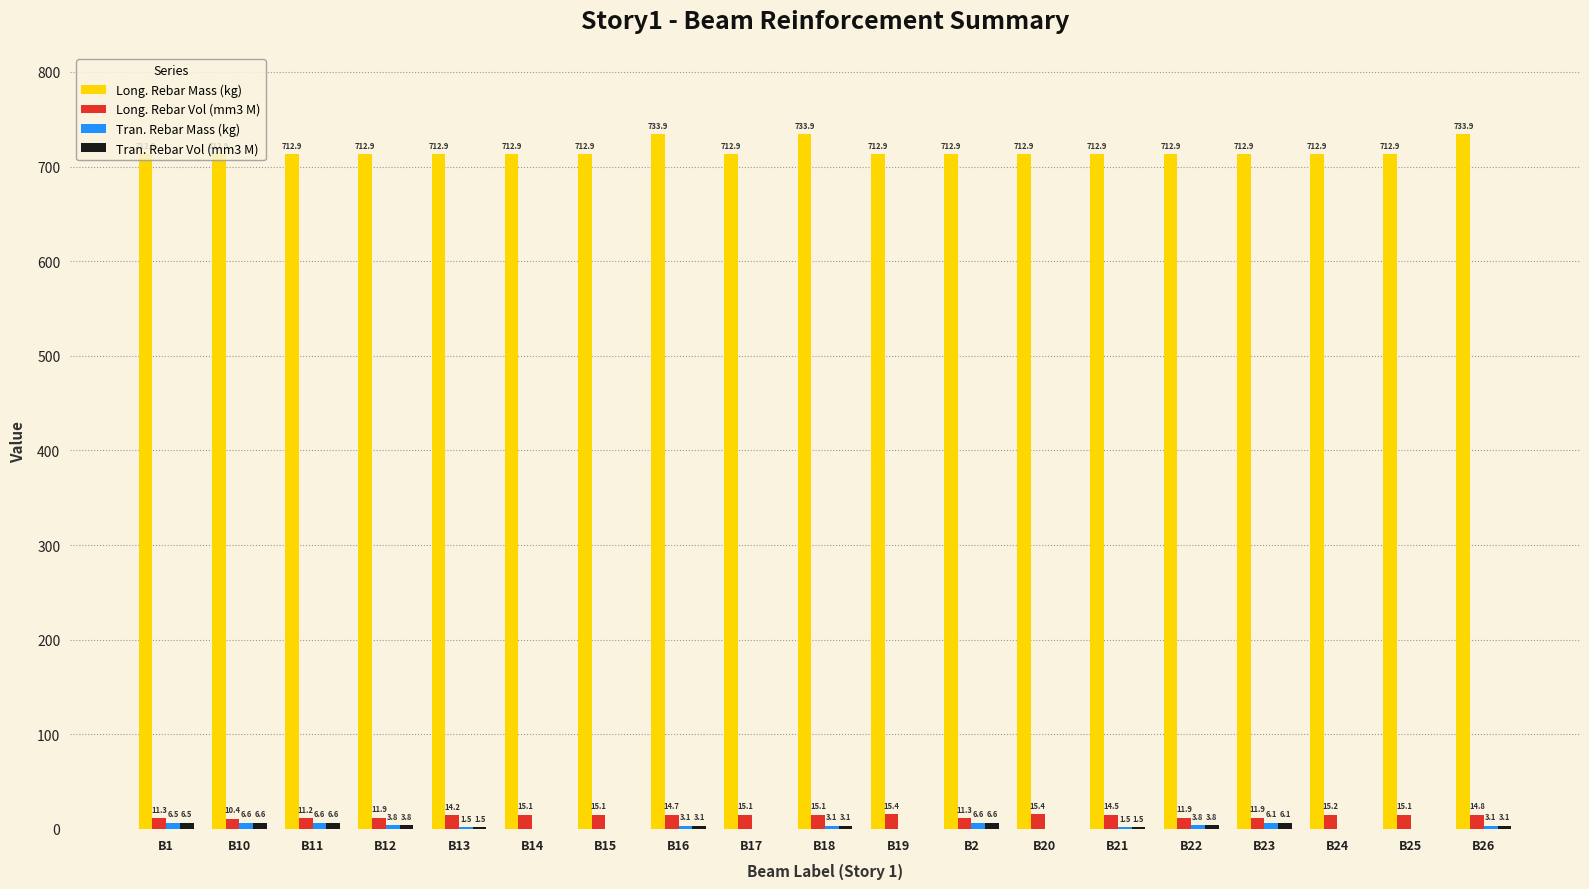

The Long. Rebar Vol (mm3 M) series shows 15.1 at B17. True or false?

True